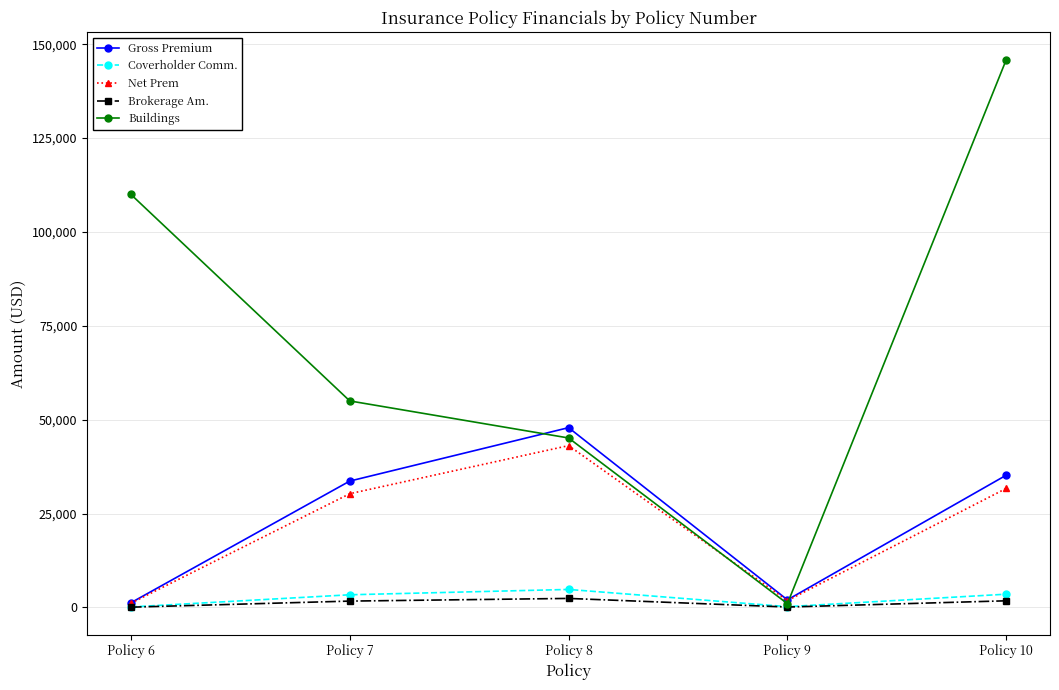

The Net Prem series shows 75166.0 at Policy 8. True or false?

False